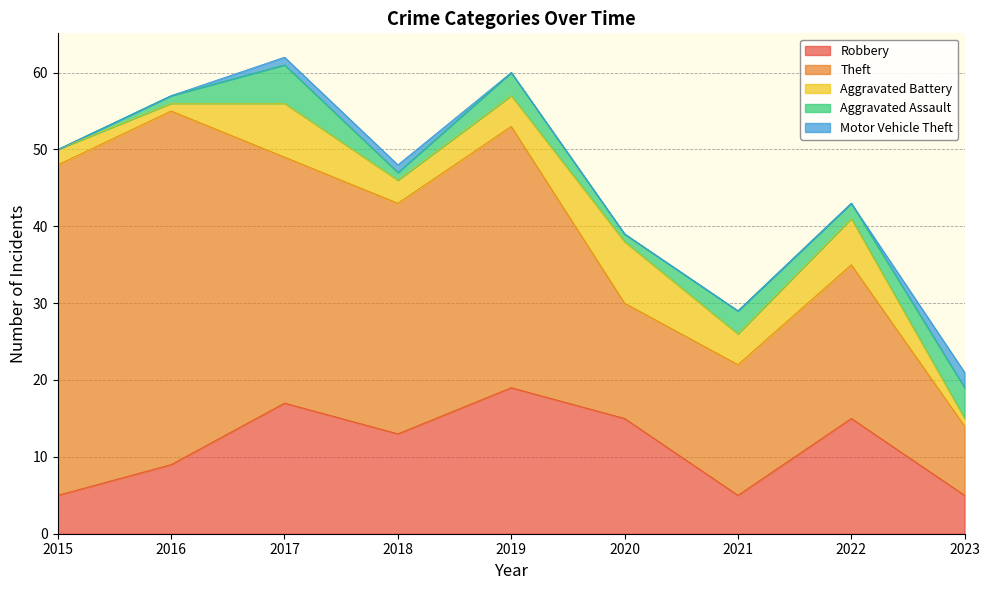

Where does the Robbery series first go above 13?

2017